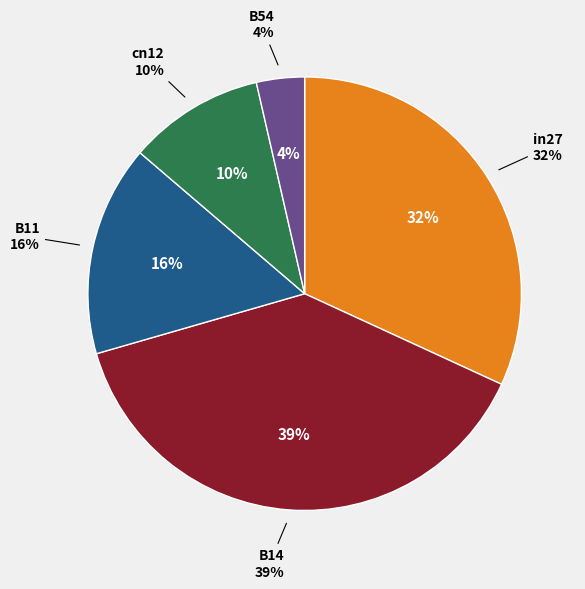

The in27 slice represents 24% of the pie. True or false?

False